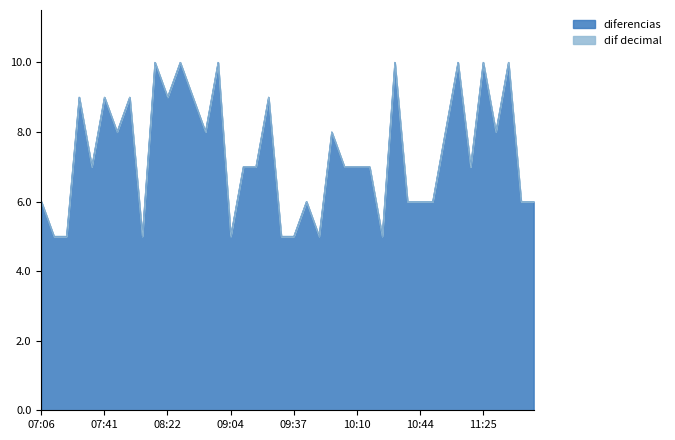

Reading left to right, extract all data points from this chart.

dif decimal: 07:06=6.0	07:11=5.0	07:16=5.0	07:25=9.0	07:32=7.0	07:41=9.0	07:49=8.0	07:58=9.0	08:03=5.0	08:13=10.0	08:22=9.0	08:32=10.0	08:41=9.0	08:49=8.0	08:59=10.0	09:04=5.0	09:11=7.0	09:18=7.0	09:27=9.0	09:32=5.0	09:37=5.0	09:43=6.0	09:48=5.0	09:56=8.0	10:03=7.0	10:10=7.0	10:17=7.0	10:22=5.0	10:32=10.0	10:38=6.0	10:44=6.0	10:50=6.0	10:58=8.0	11:08=10.0	11:15=7.0	11:25=10.0	11:33=8.0	11:43=10.0	11:49=6.0	11:55=6.0
diferencias: 07:06=6.0	07:11=5.0	07:16=5.0	07:25=9.0	07:32=7.0	07:41=9.0	07:49=8.0	07:58=9.0	08:03=5.0	08:13=10.0	08:22=9.0	08:32=10.0	08:41=9.0	08:49=8.0	08:59=10.0	09:04=5.0	09:11=7.0	09:18=7.0	09:27=9.0	09:32=5.0	09:37=5.0	09:43=6.0	09:48=5.0	09:56=8.0	10:03=7.0	10:10=7.0	10:17=7.0	10:22=5.0	10:32=10.0	10:38=6.0	10:44=6.0	10:50=6.0	10:58=8.0	11:08=10.0	11:15=7.0	11:25=10.0	11:33=8.0	11:43=10.0	11:49=6.0	11:55=6.0